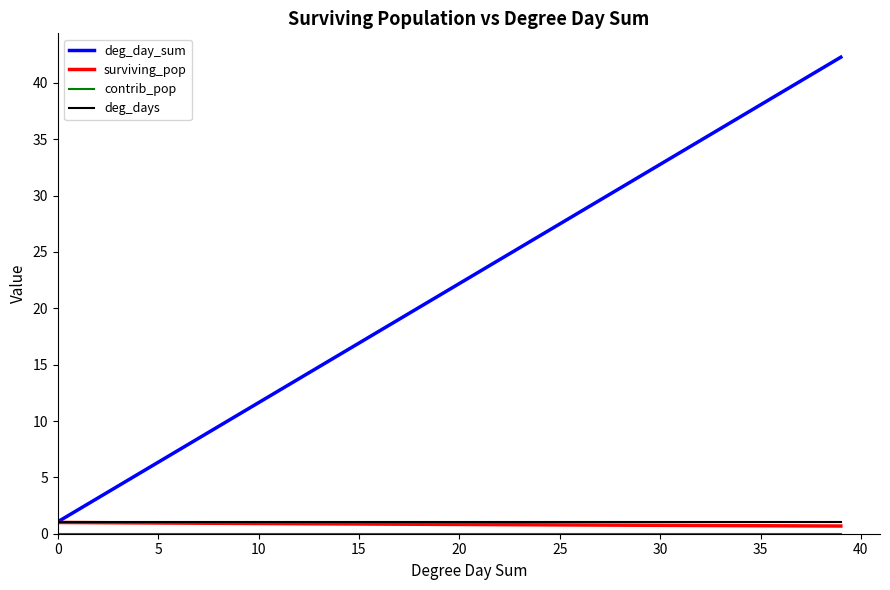

What is the greatest value displayed?

42.3